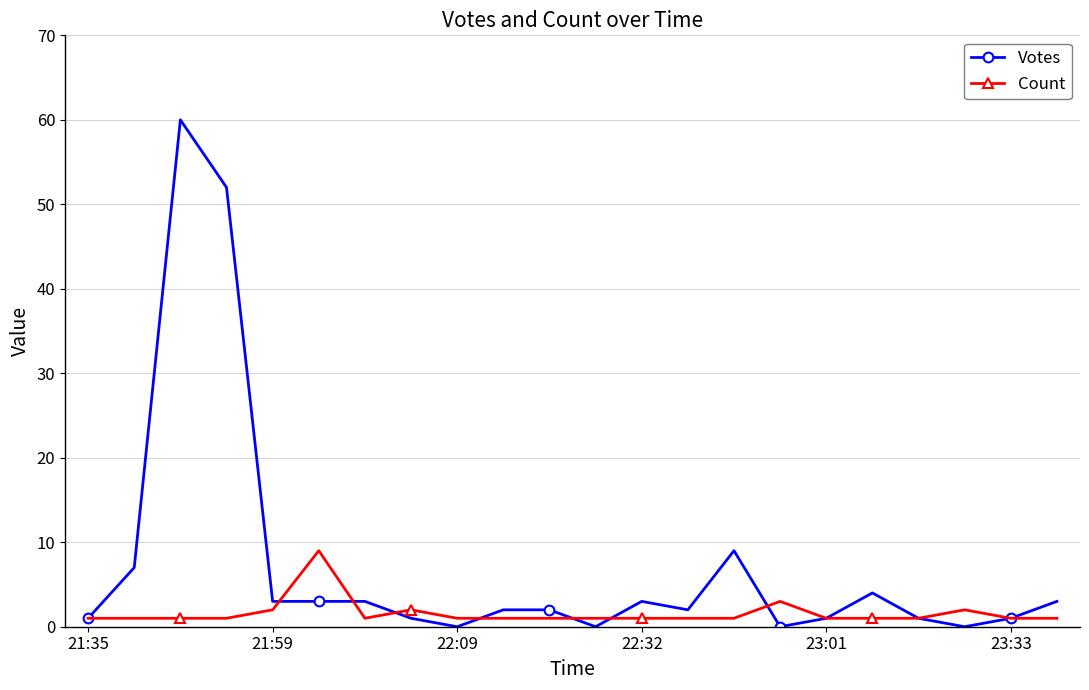

Rank the series by their maximum value, from highest to lowest.

Votes, Count